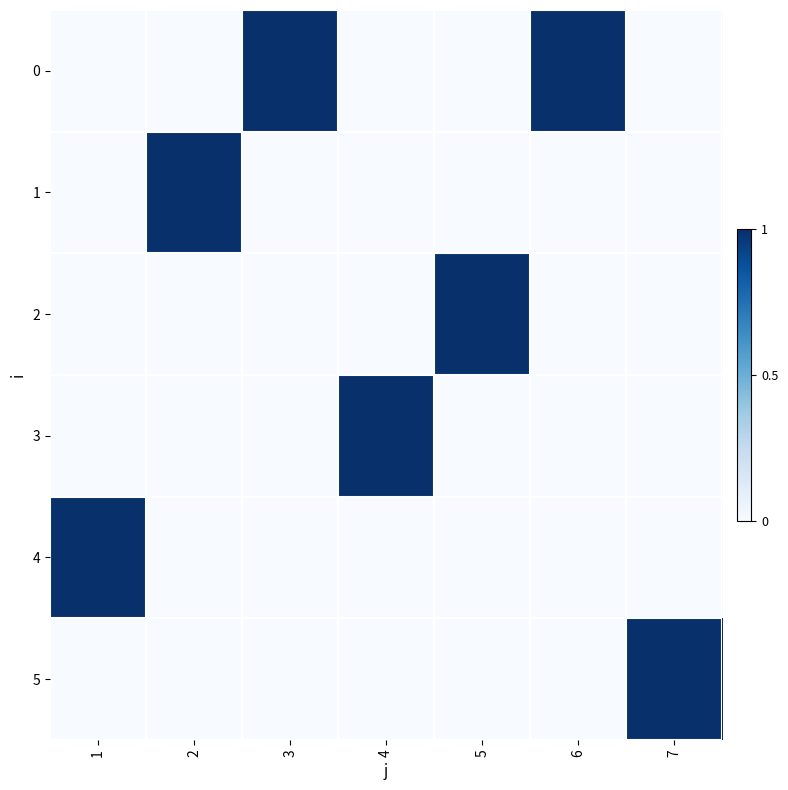

At which category is the sum across all series the highest?

1